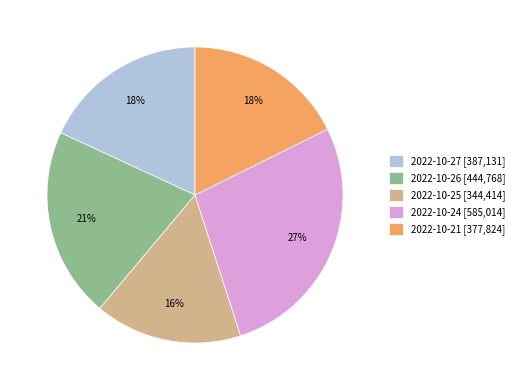

Approximately how many times larger is the value at 2022-10-26 compared to 2022-10-21?

1.2